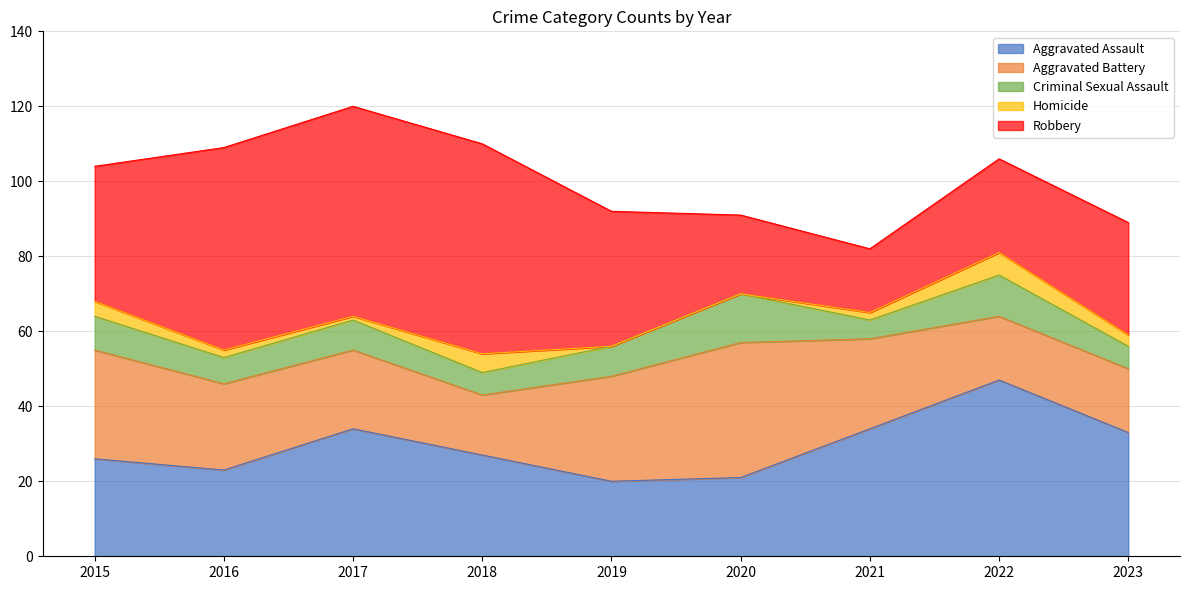

True or false: Criminal Sexual Assault and Homicide intersect in this chart.

False